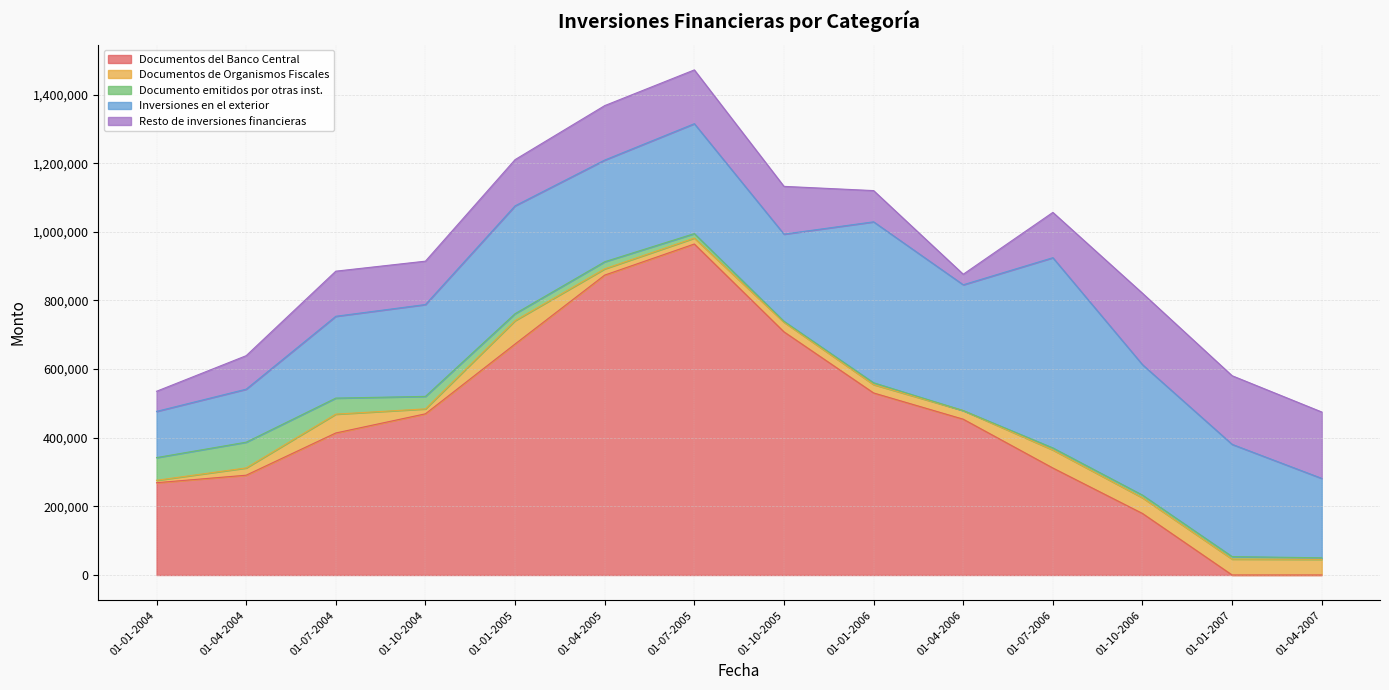

Reading left to right, list all the values displayed in this chart.

Documentos del Banco Central: 01-01-2004=268955	01-04-2004=290857	01-07-2004=413894	01-10-2004=469756	01-01-2005=673145	01-04-2005=874000	01-07-2005=964615	01-10-2005=708640	01-01-2006=530556	01-04-2006=454065	01-07-2006=311819	01-10-2006=179318	01-01-2007=0	01-04-2007=0
Documentos de Organismos Fiscales: 01-01-2004=7040	01-04-2004=21192	01-07-2004=54939	01-10-2004=14400	01-01-2005=68123	01-04-2005=18262	01-07-2005=17316	01-10-2005=28084	01-01-2006=24360	01-04-2006=25190	01-07-2006=52608	01-10-2006=45732	01-01-2007=46371	01-04-2007=45656
Documento emitidos por otras inst.: 01-01-2004=66190	01-04-2004=75052	01-07-2004=46729	01-10-2004=36394	01-01-2005=20312	01-04-2005=20692	01-07-2005=13004	01-10-2005=2639	01-01-2006=5255	01-04-2006=0	01-07-2006=5918	01-10-2006=7713	01-01-2007=7301	01-04-2007=4472
Inversiones en el exterior: 01-01-2004=134610	01-04-2004=154451	01-07-2004=238457	01-10-2004=267693	01-01-2005=314330	01-04-2005=296336	01-07-2005=320298	01-10-2005=254008	01-01-2006=469114	01-04-2006=366566	01-07-2006=554395	01-10-2006=380185	01-01-2007=327102	01-04-2007=231427
Resto de inversiones financieras: 01-01-2004=58682	01-04-2004=97629	01-07-2004=131454	01-10-2004=126395	01-01-2005=134645	01-04-2005=158671	01-07-2005=156799	01-10-2005=139226	01-01-2006=90999	01-04-2006=30681	01-07-2006=132034	01-10-2006=208126	01-01-2007=199946	01-04-2007=193508